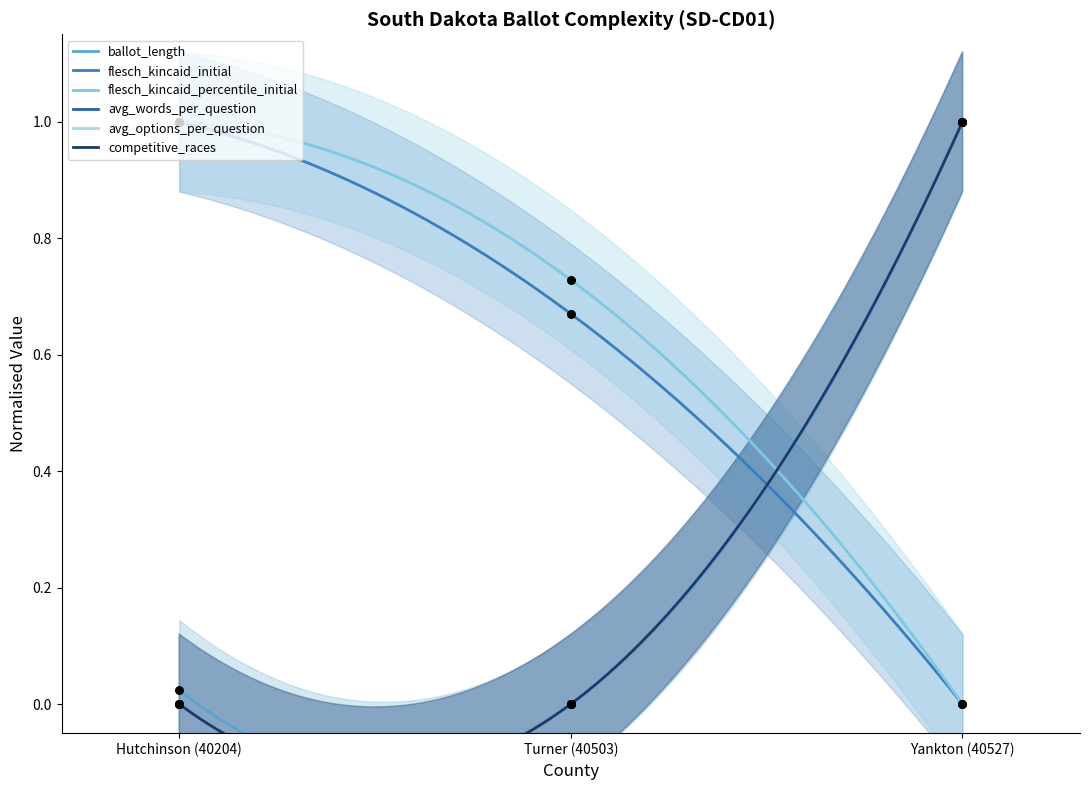

At which category is the sum across all series the highest?

Yankton (40527)